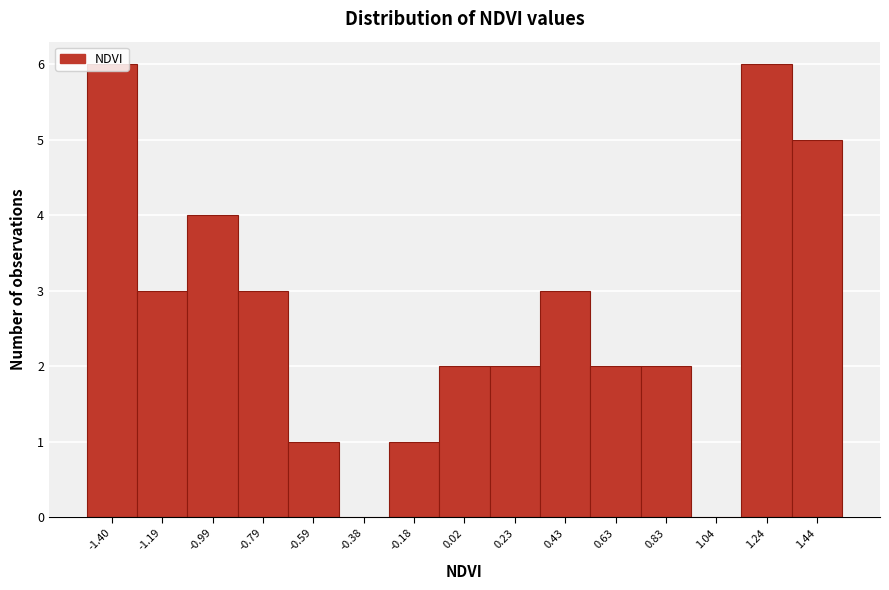

What is the greatest value displayed?

6